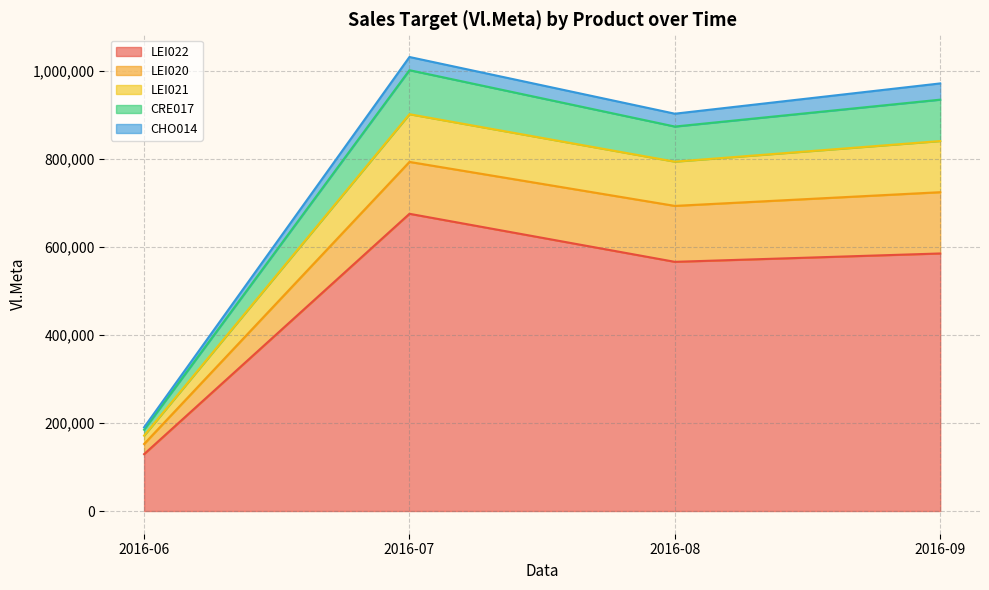

Where does the LEI022 series first go above 585490?

2016-07